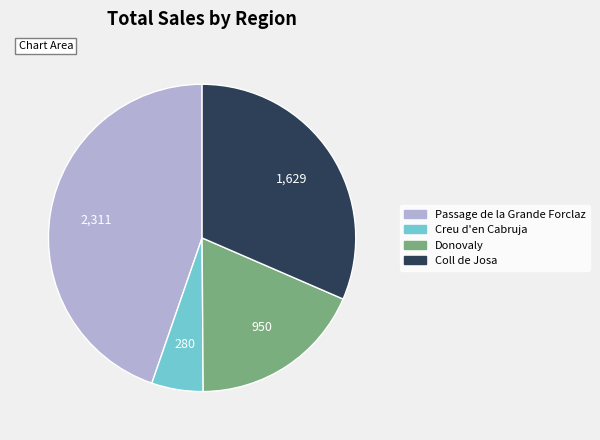

Is there a majority slice in this chart?

No